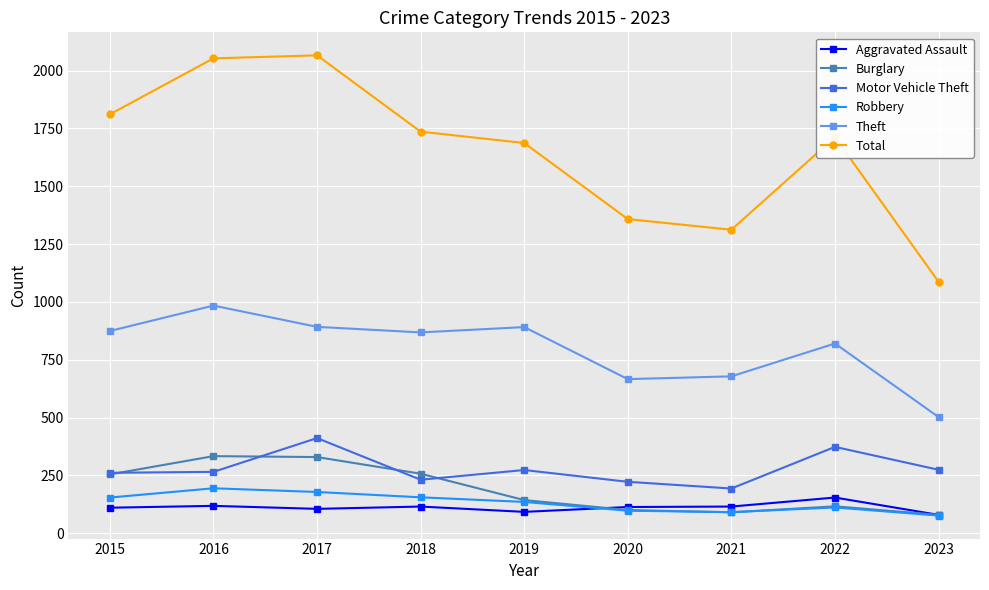

What is the lowest value of the Robbery series?

76